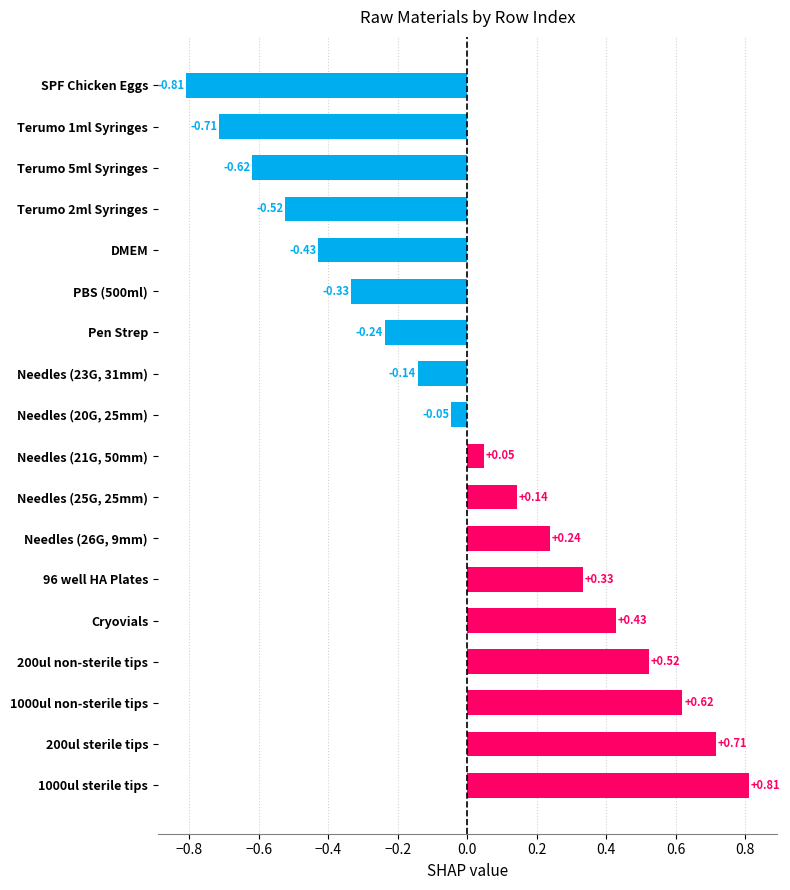

What is the difference between the maximum and second lowest values?

1.5